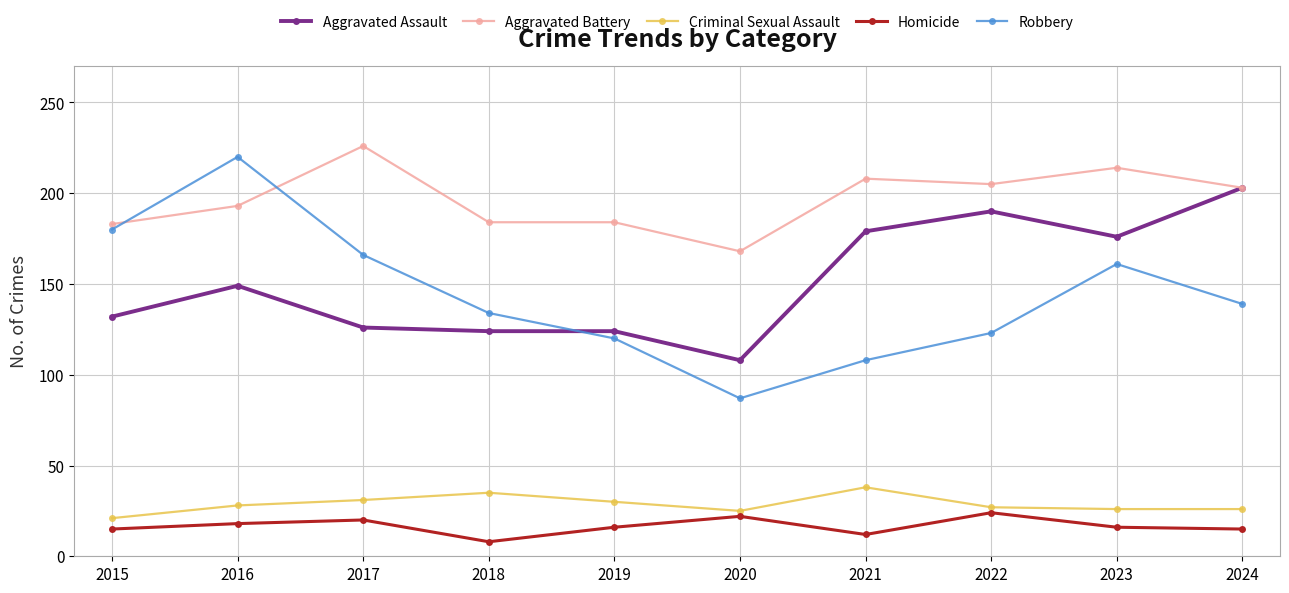

At how many categories does at least one series exceed 162?

10